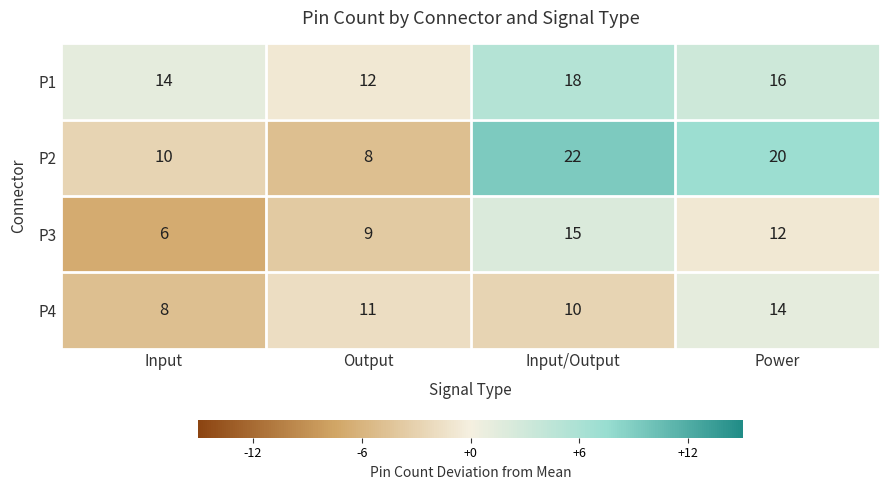

What is the sum of all P2 values?

60